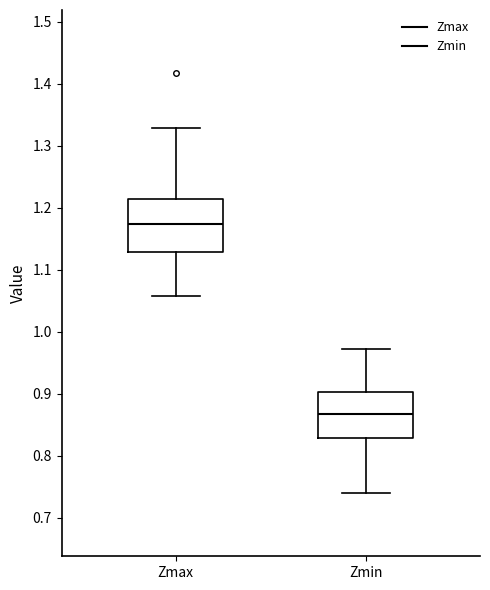

Reading left to right, transcribe this box plot: for each box, give where its median line is, the range the box spans, and where its two whiskers end, as read against the y-axis. The values are not printed on the chart, so give them approximately, as read against the axis.

Zmax: median 1.17, box 1.13 to 1.21, whiskers 1.06 to 1.33
Zmin: median 0.87, box 0.83 to 0.90, whiskers 0.74 to 0.97